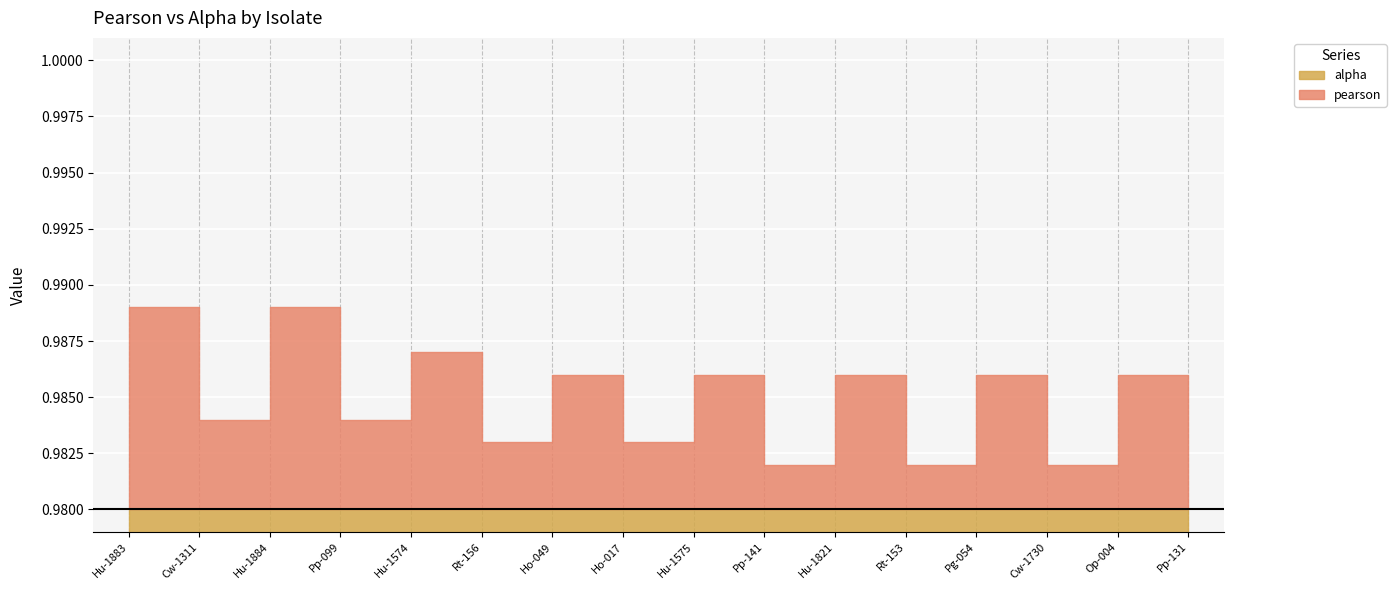

True or false: pearson and alpha intersect in this chart.

False